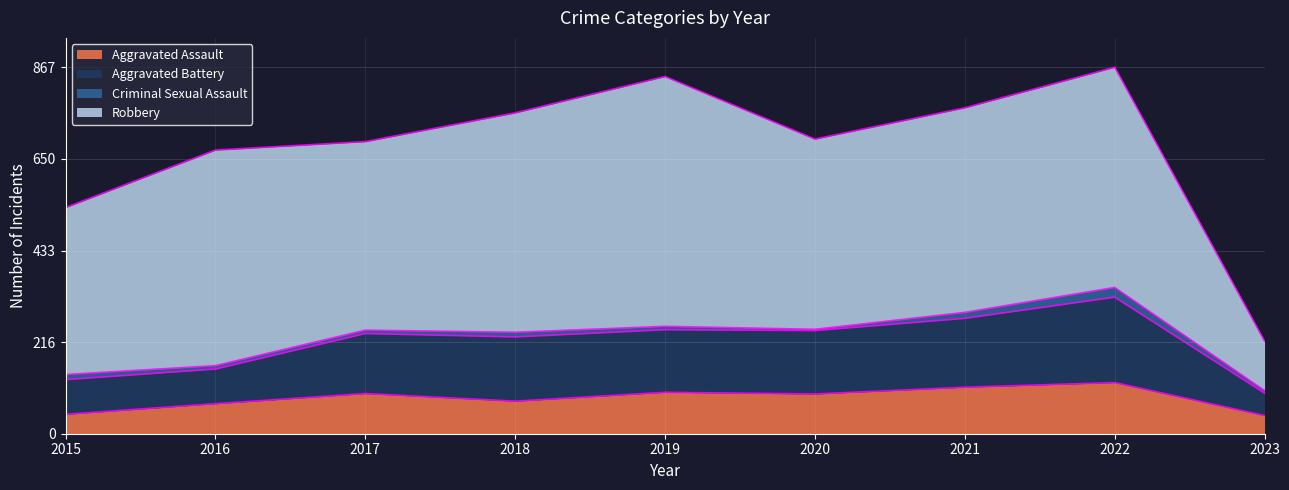

Is it true that Aggravated Battery equals 237 at 2017?

True